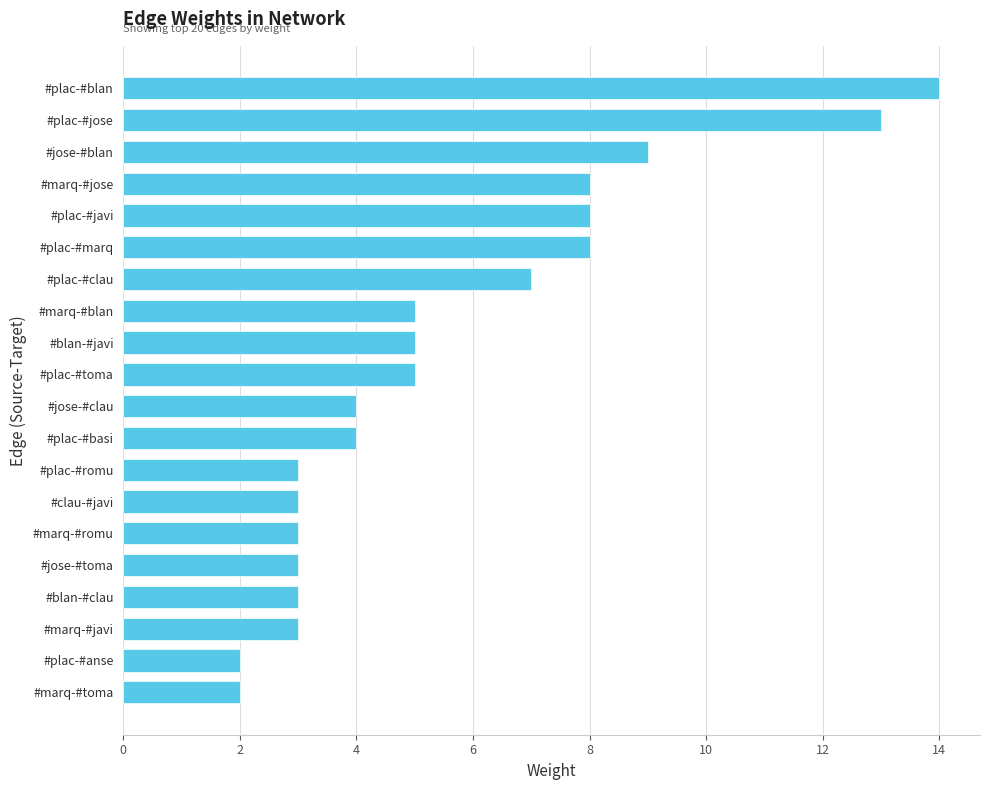

What is the difference between the second highest and second lowest values?

11